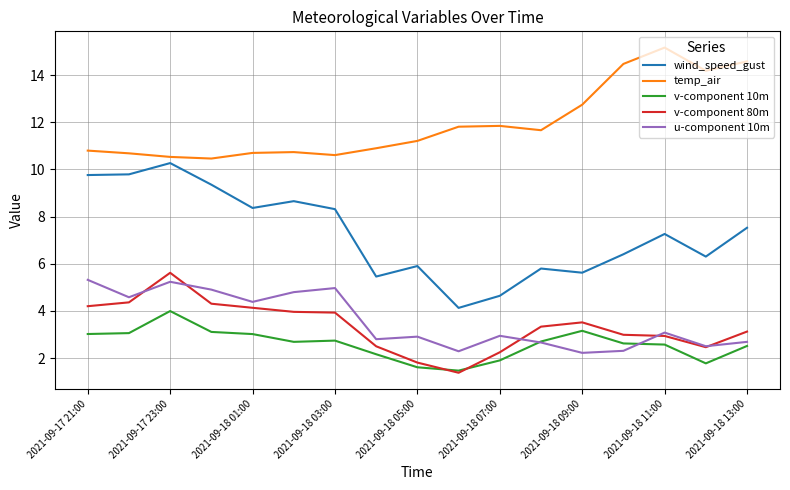

Which series has the largest total across all categories?

temp_air